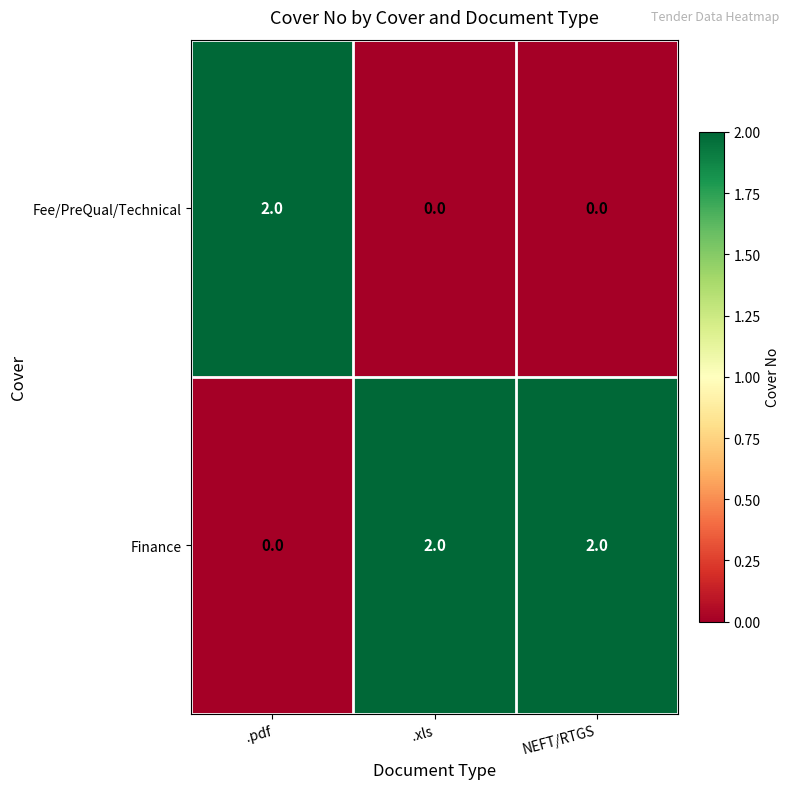

Which series has the largest total across all categories?

Finance